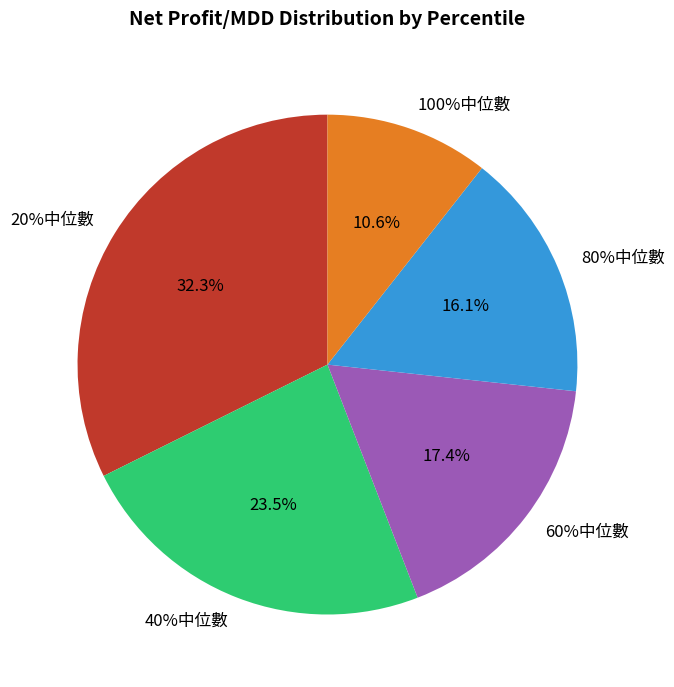

To the nearest percent, what percentage of the pie is 20%中位數?

32%